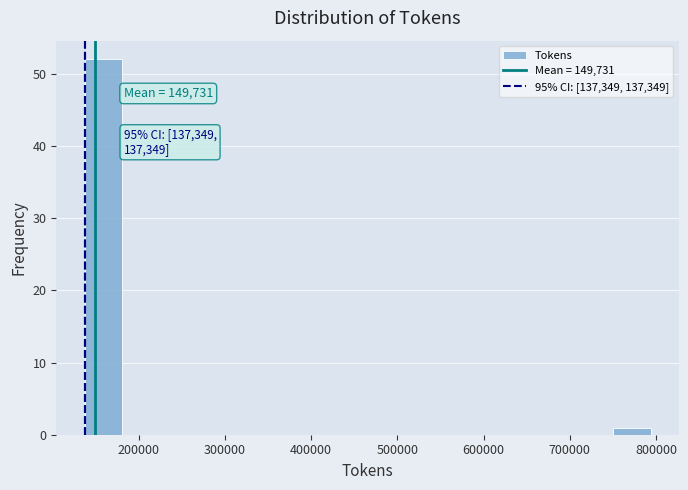

Over which range of the x-axis is the bar tallest?

140000 to 180000